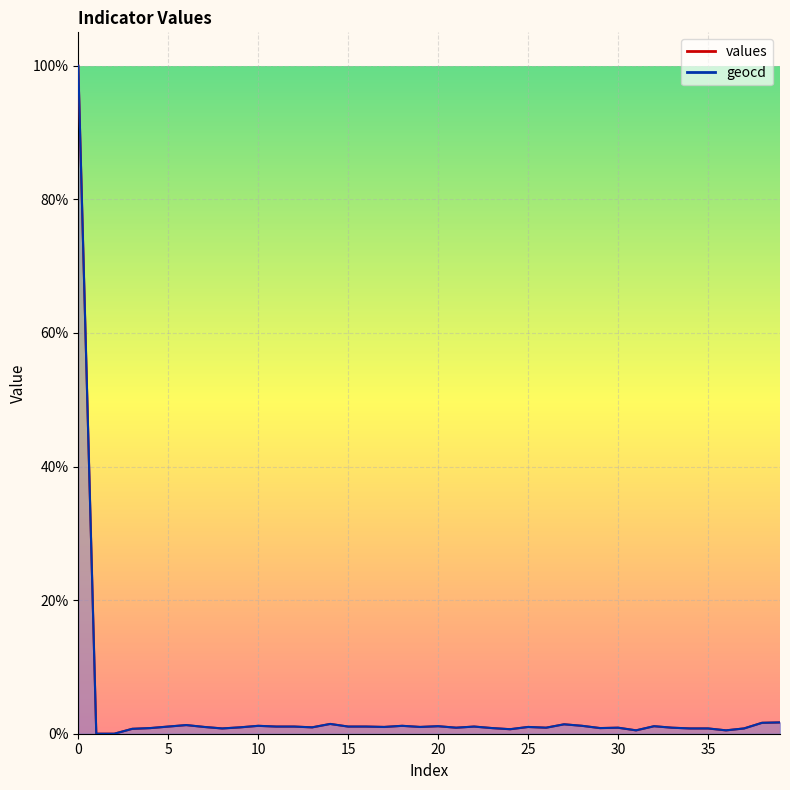

How many interior local valleys does the geocd series have?

10